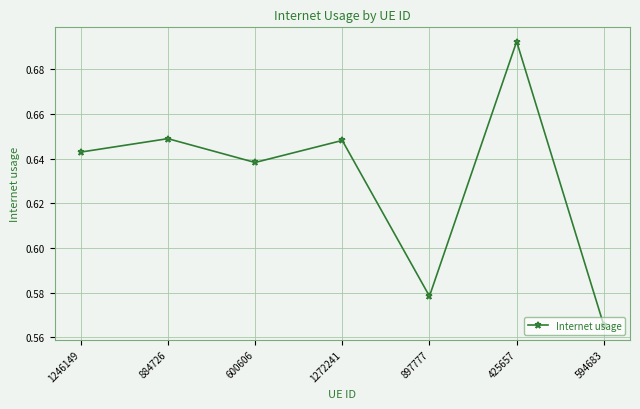

What is the label of the 4th point from the right?

1272241